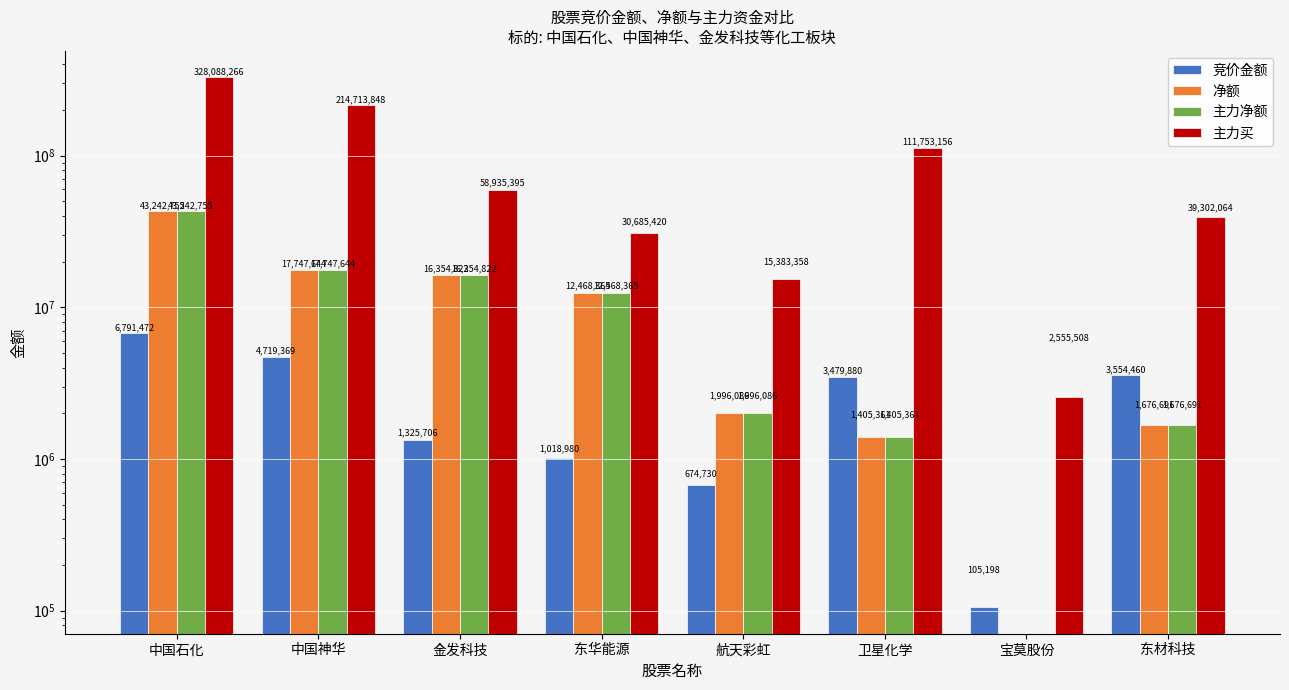

What is the label of the 4th bar from the right?

航天彩虹